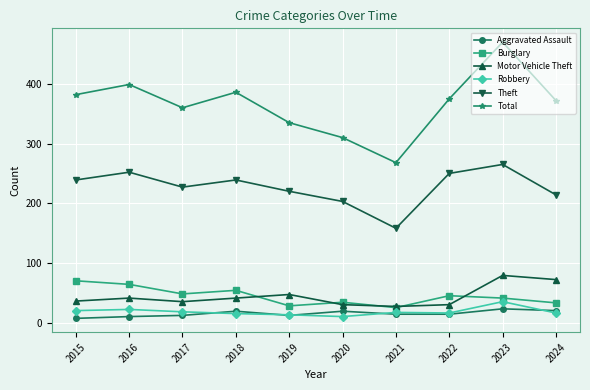

What is the value of the Robbery point at the 6th from the left?

10